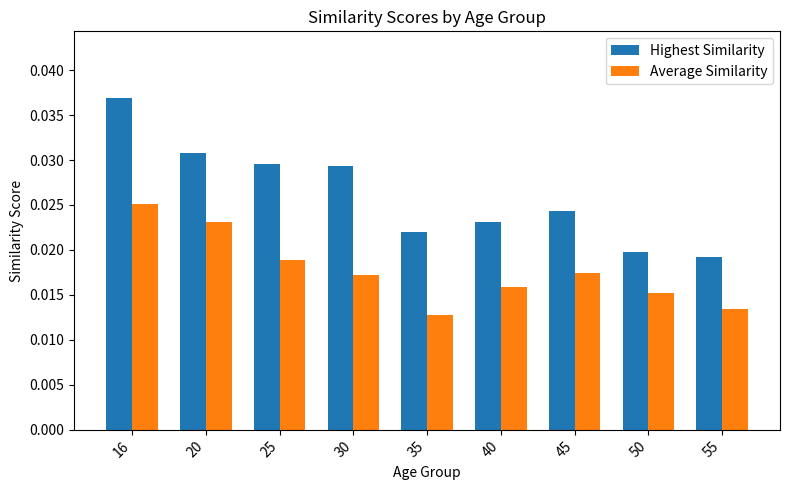

Where is Highest Similarity nearest to the value 0?

55